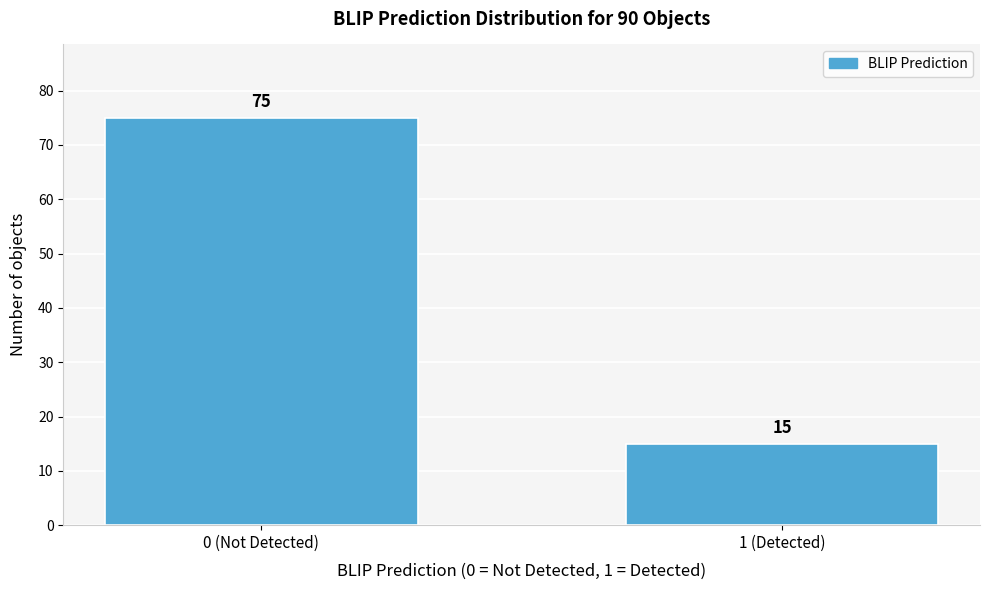

Reading right to left, transcribe all the data shown in this chart.

1 (Detected)=15	0 (Not Detected)=75